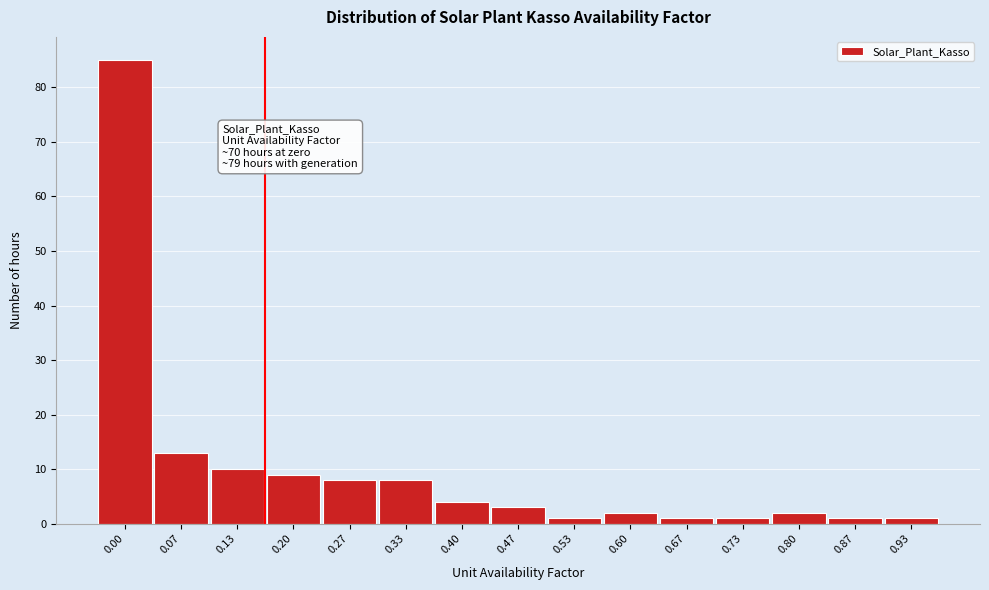

Reading right to left, extract all data points from this chart.

1	1	2	1	1	2	1	3	4	8	8	9	10	13	85